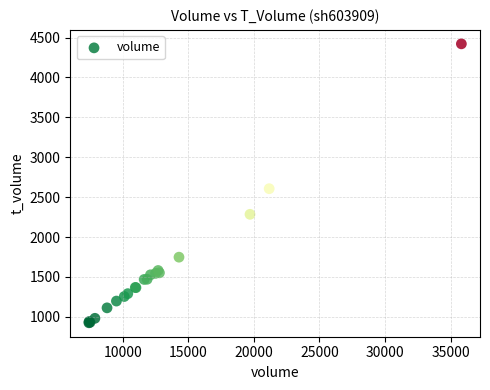

What Y value in the scatter plot is closest to 2673?

2606